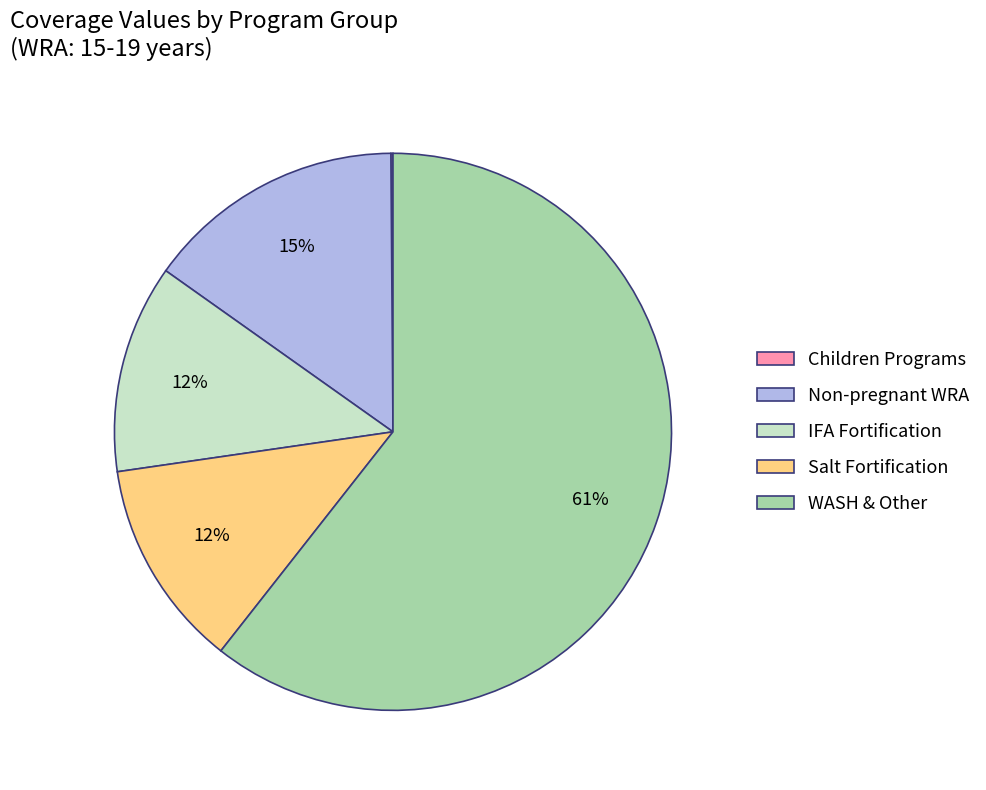

Do Salt Fortification and Non-pregnant WRA together represent more than half of the pie?

No